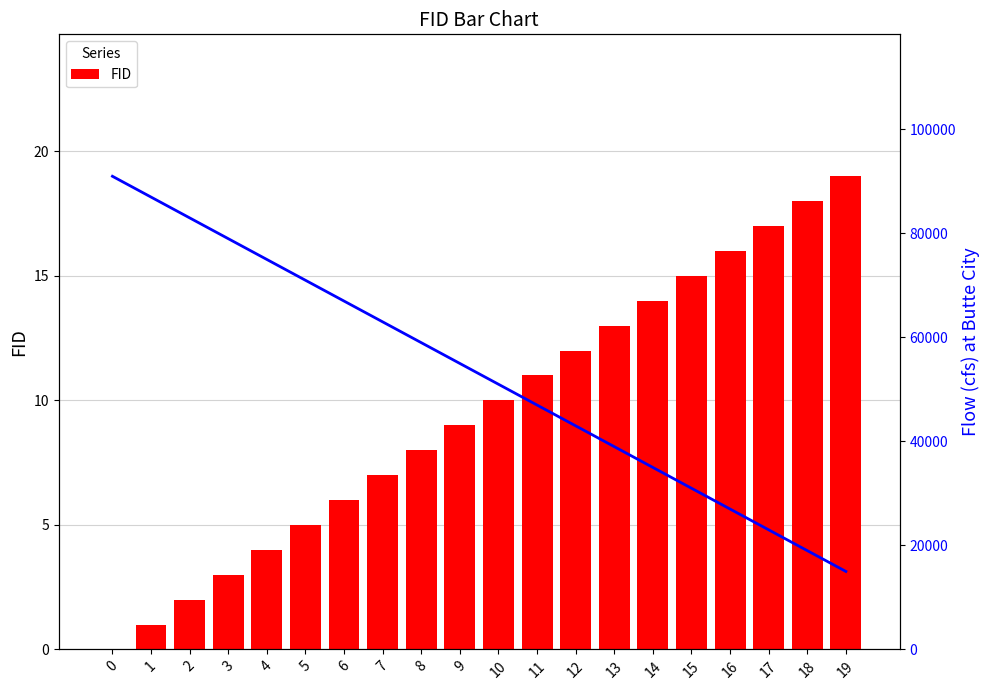

Is it true that Flow (cfs) equals 59000 at 8?

True